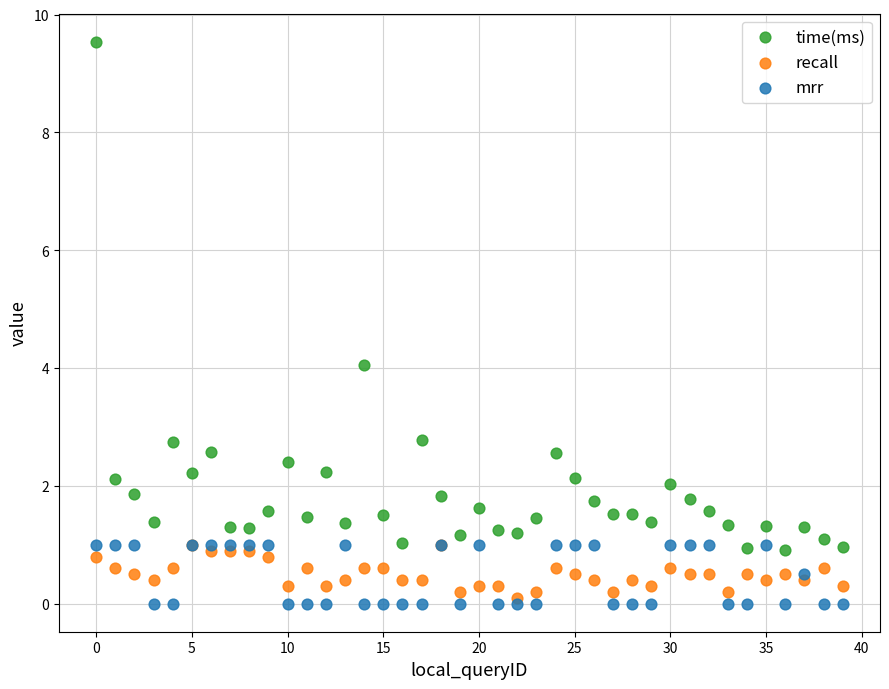

In the time(ms) series, what Y value is closest to 5?

4.1